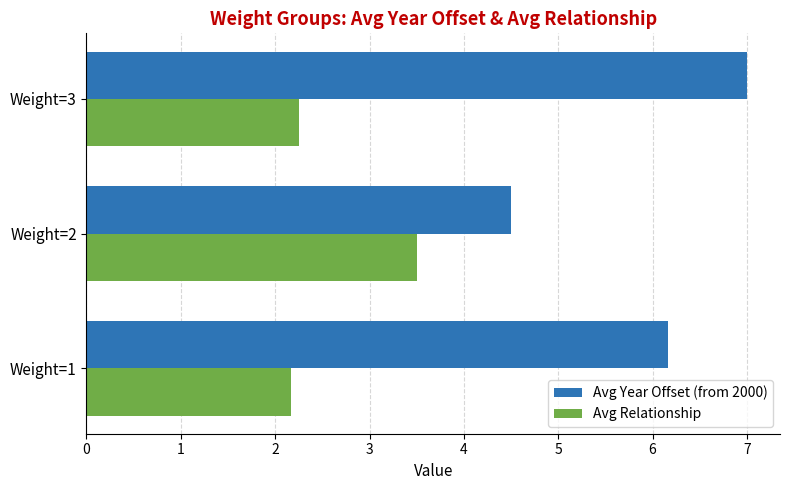

What is the difference between the highest and lowest values at Weight=2?

1.0